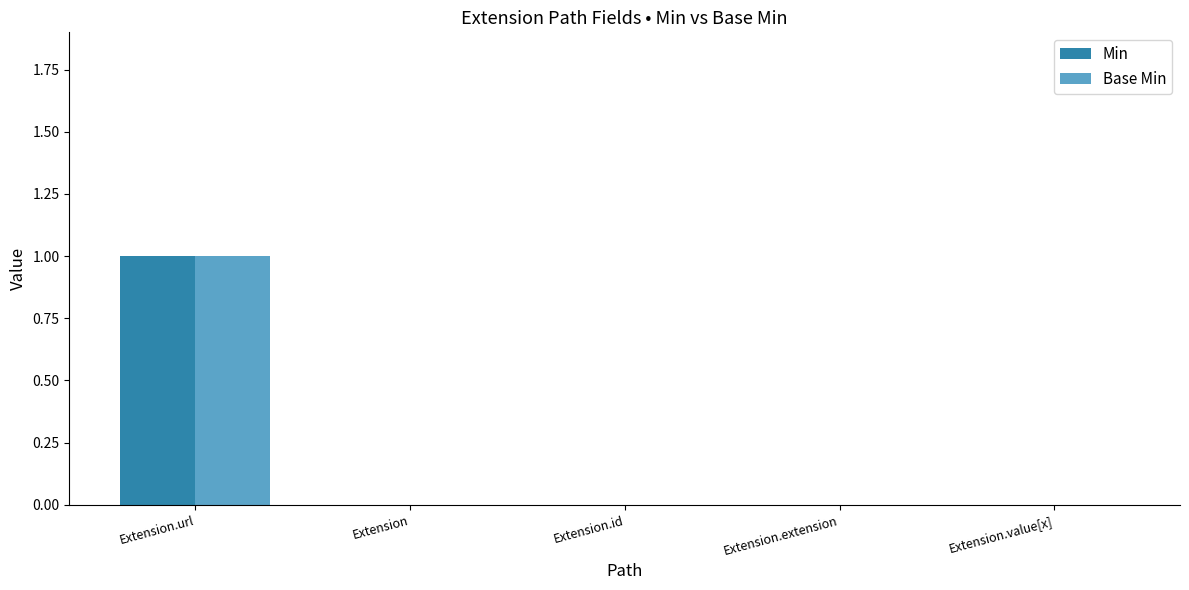

What is the sum of all Min values?

1